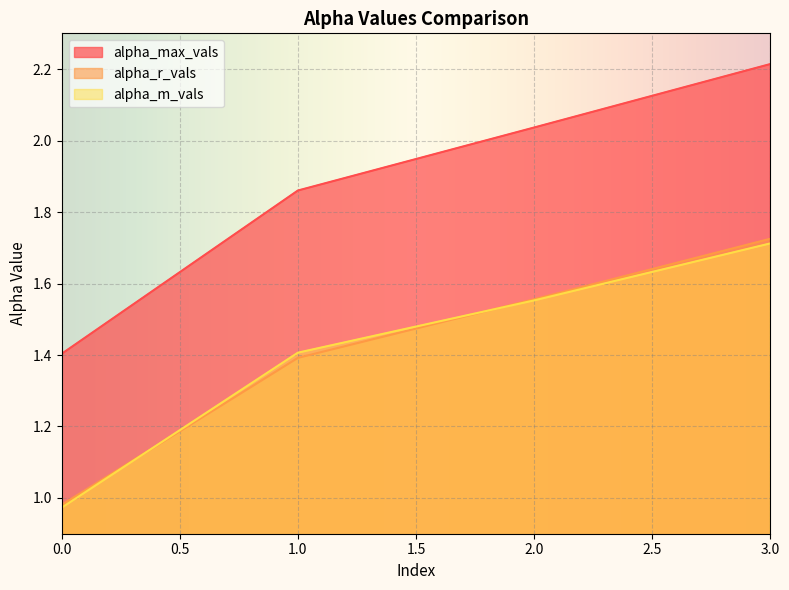

List the series in order of their peak value, lowest first.

alpha_m_vals, alpha_r_vals, alpha_max_vals